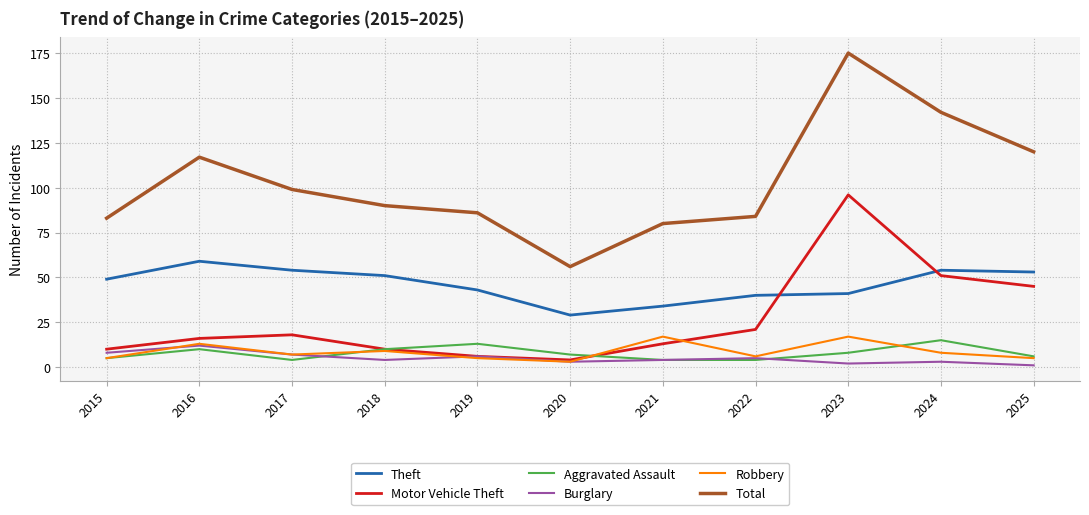

True or false: Total and Aggravated Assault intersect in this chart.

False